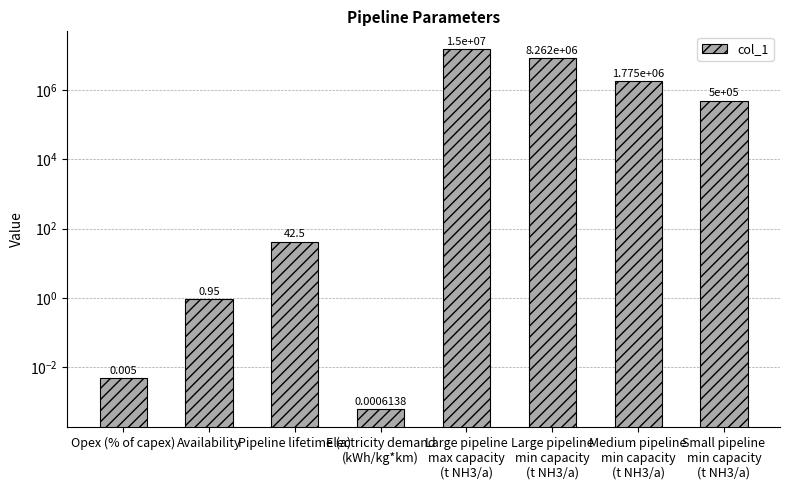

Reading left to right, list all the values displayed in this chart.

Opex (% of capex)=0.0	Availability=0.9	Pipeline lifetime (a)=42.5	Electricity demand
(kWh/kg*km)=0.0	Large pipeline
max capacity
(t NH3/a)=15000000.0	Large pipeline
min capacity
(t NH3/a)=8262000.0	Medium pipeline
min capacity
(t NH3/a)=1775000.0	Small pipeline
min capacity
(t NH3/a)=500000.0